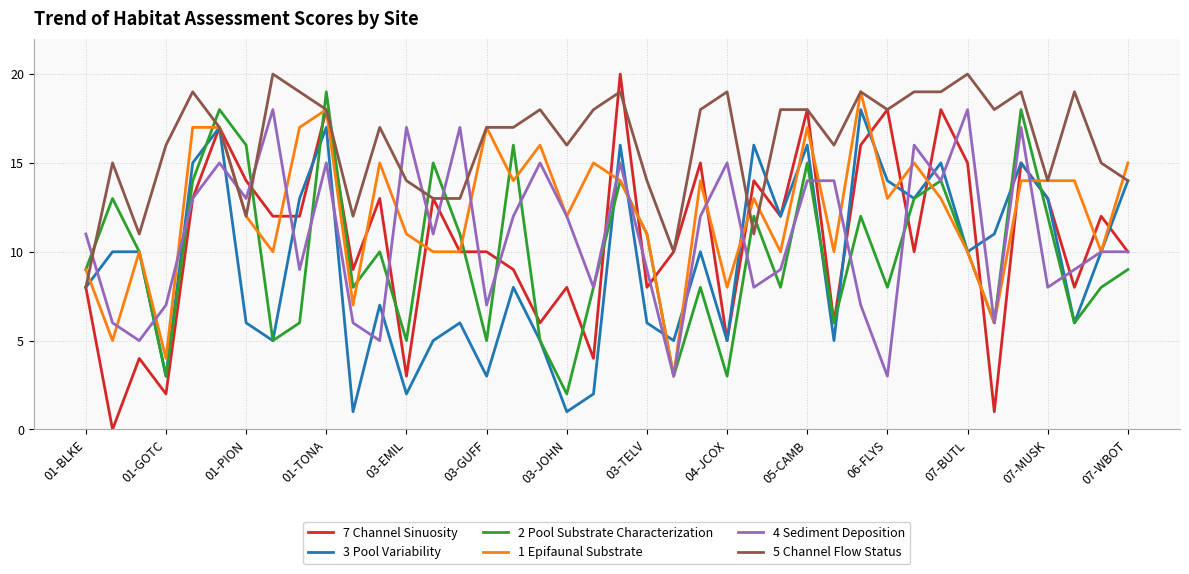

Which series has the largest range (max minus min)?

7 Channel Sinuosity